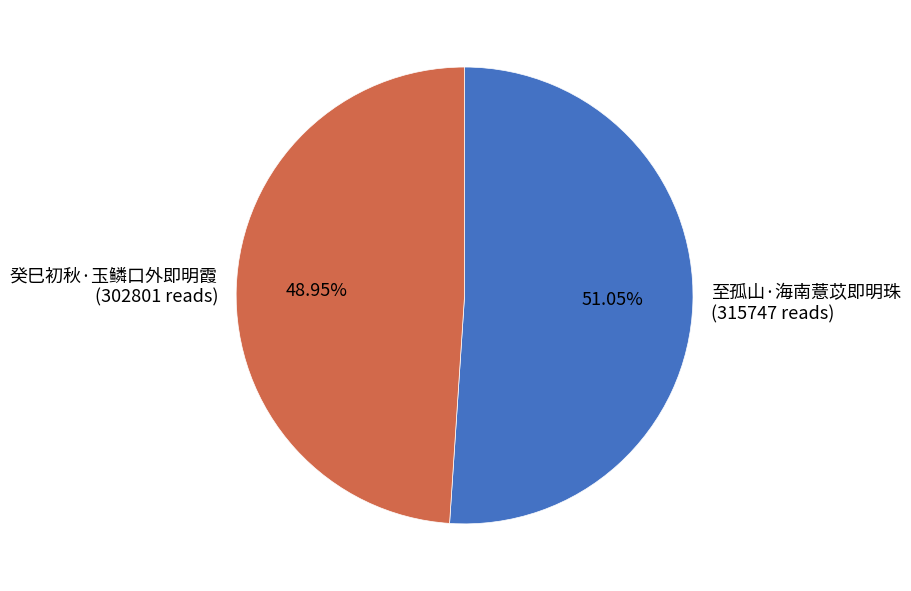

Rank the categories by value from lowest to highest.

癸巳初秋·玉鳞口外即明霞, 至孤山·海南薏苡即明珠